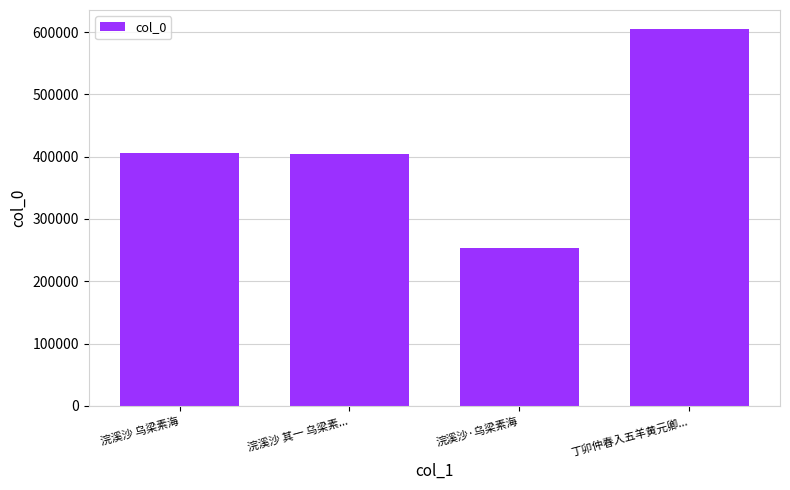

True or false: the data shows 132202 at 浣溪沙·乌梁素海.

False